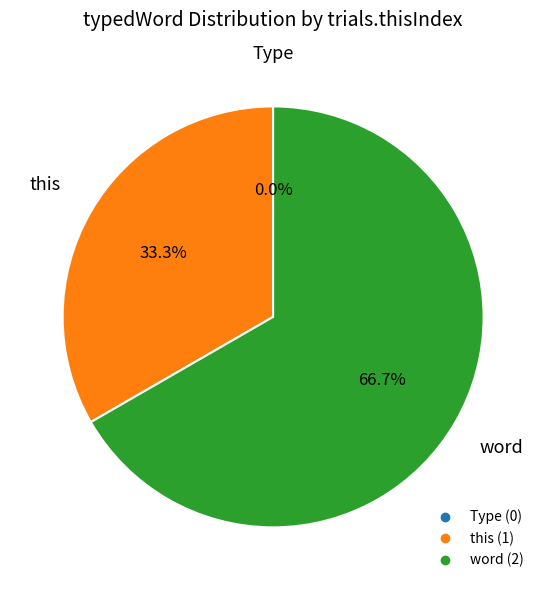

Count the number of slices in the pie.

3